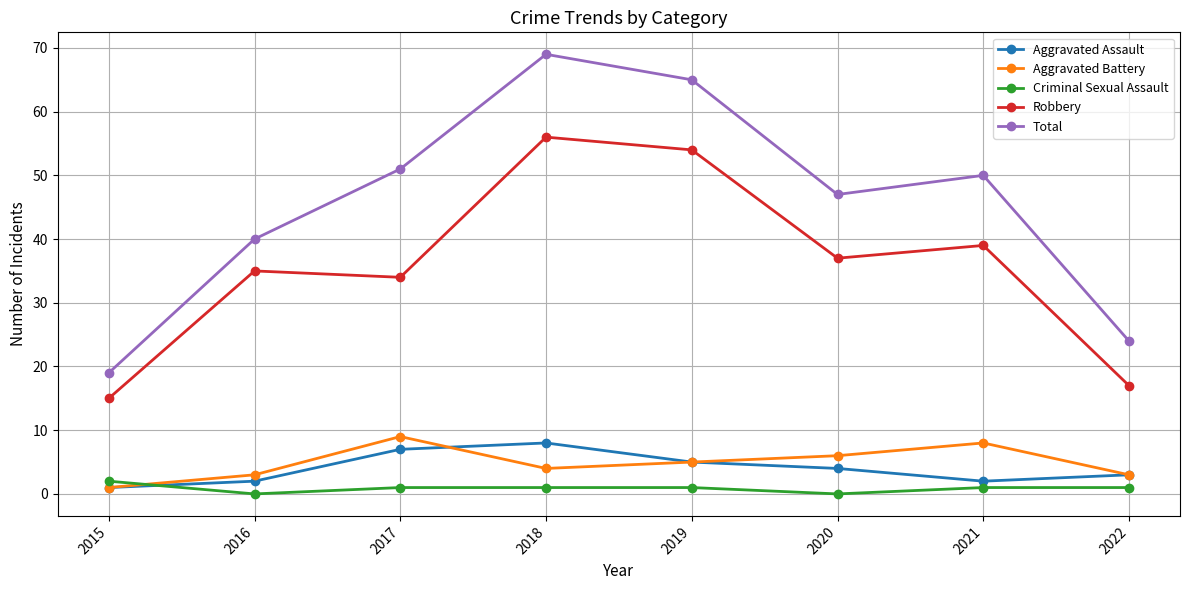

What is the difference between the maximum and minimum values in the Criminal Sexual Assault series?

2